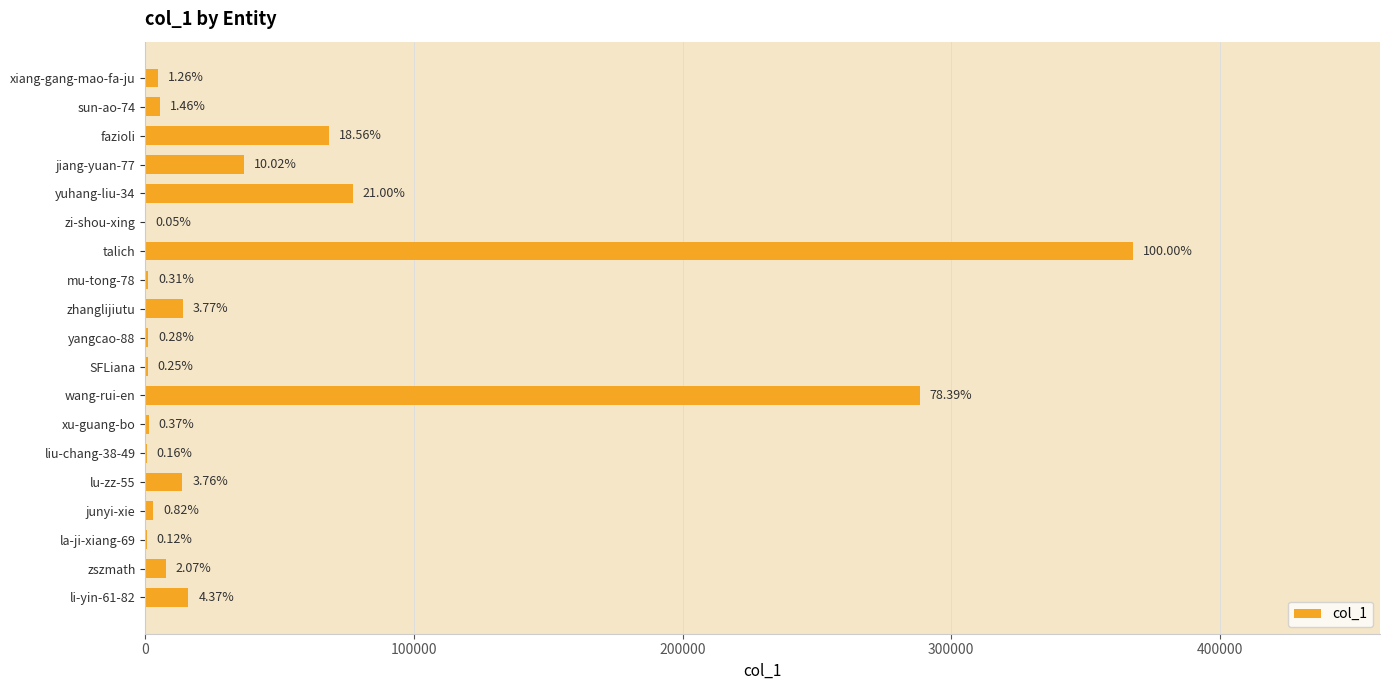

How many data points does each series have?

19